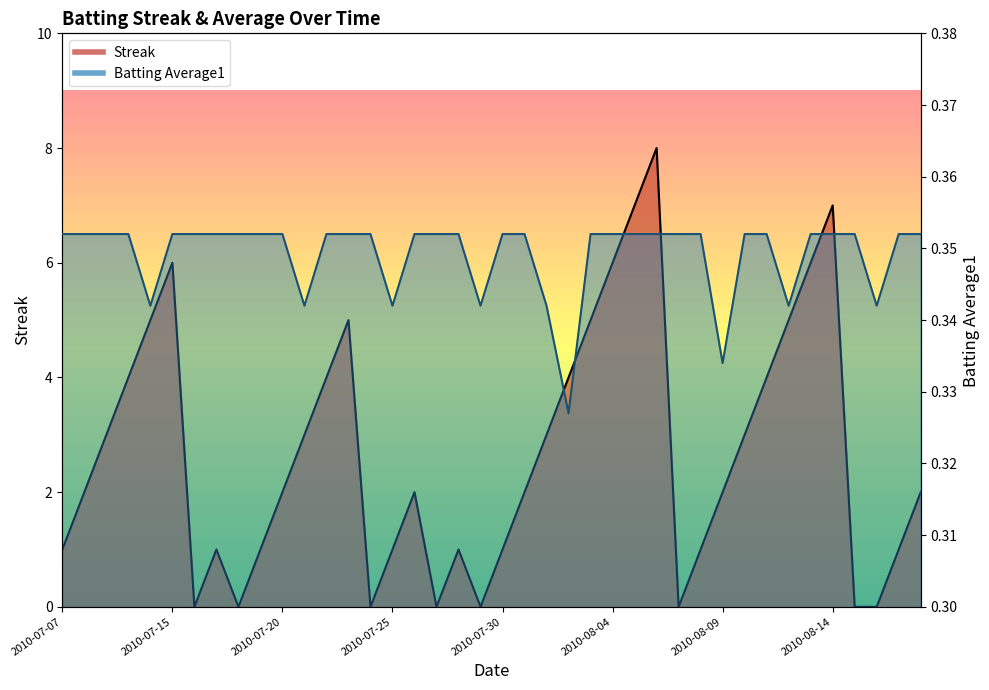

What is the maximum value shown in the chart?

8.0